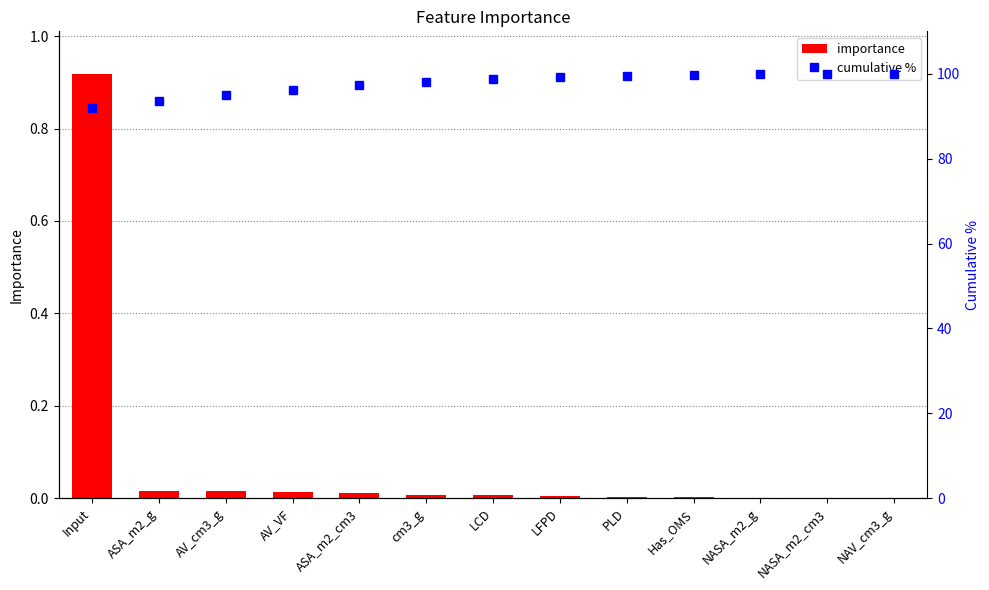

List the series in order of their peak value, lowest first.

importance, cumulative %